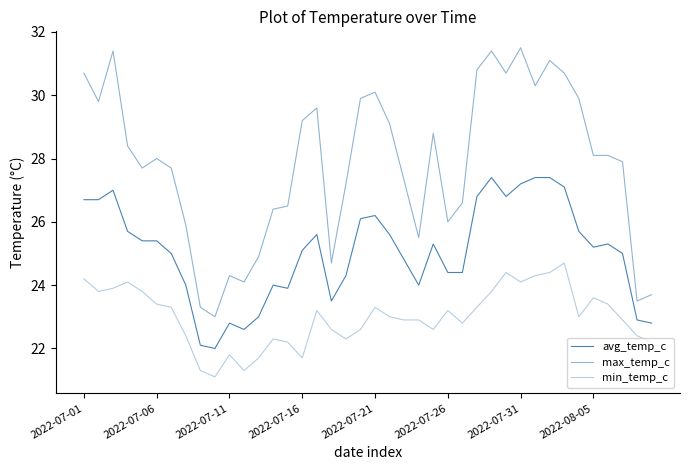

What is the value of the max_temp_c point at the 24th from the left?

25.5